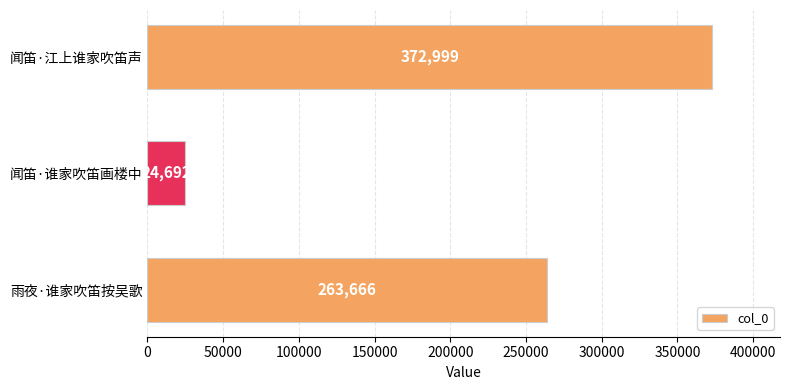

Rank the categories by value from highest to lowest.

闻笛·江上谁家吹笛声, 雨夜·谁家吹笛按吴歌, 闻笛·谁家吹笛画楼中